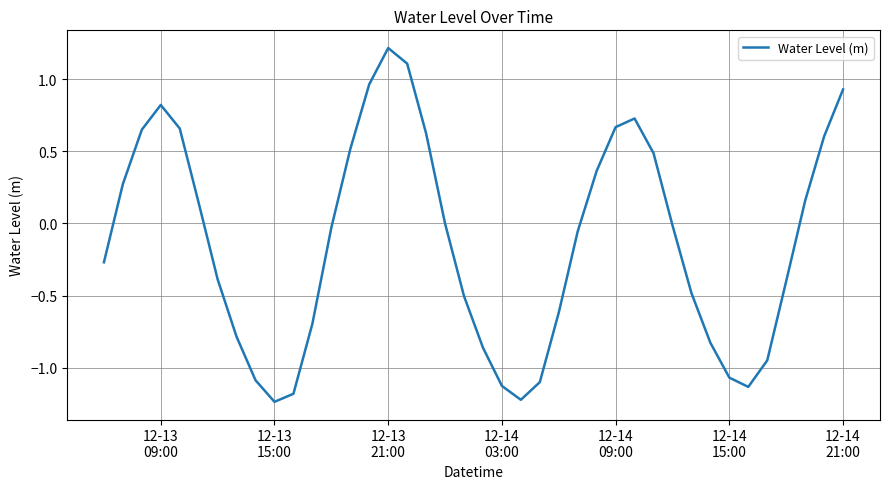

What is the greatest value displayed?

1.2